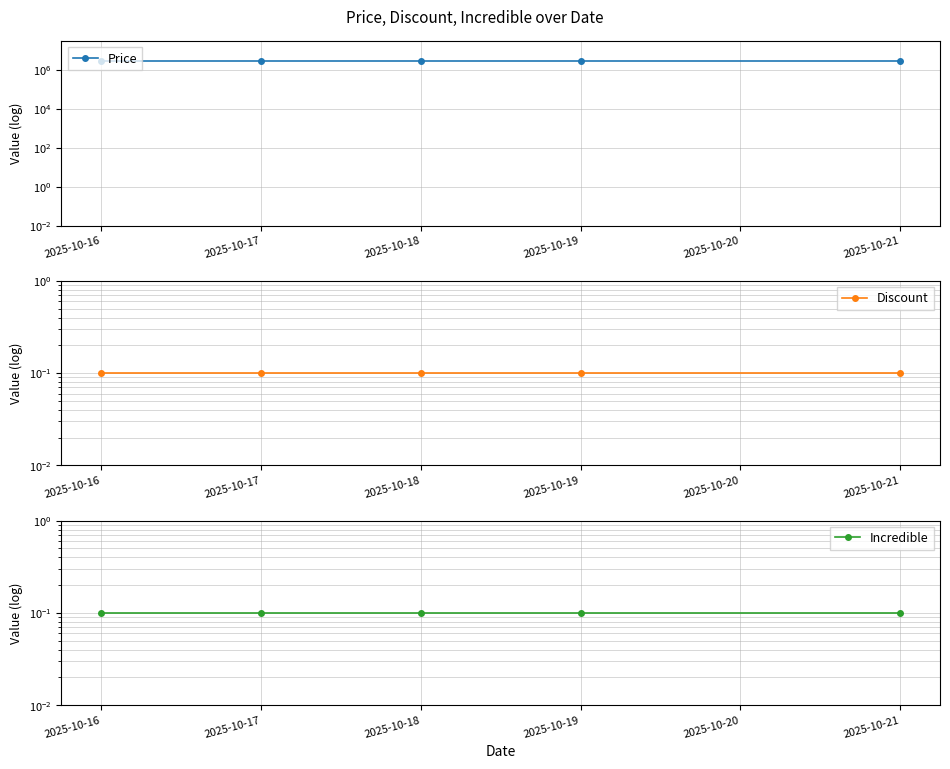

What is the sum of the Incredible values at 2025-10-21 and 2025-10-16?

0.2